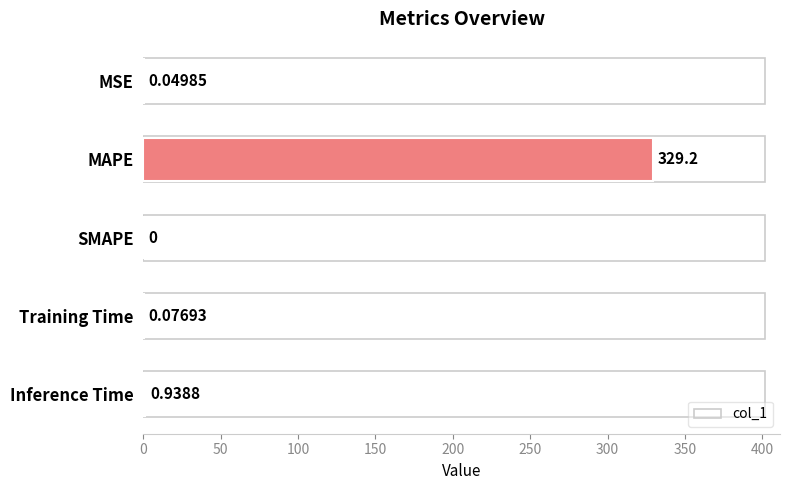

Where is the data nearest to the value 164?

Inference Time